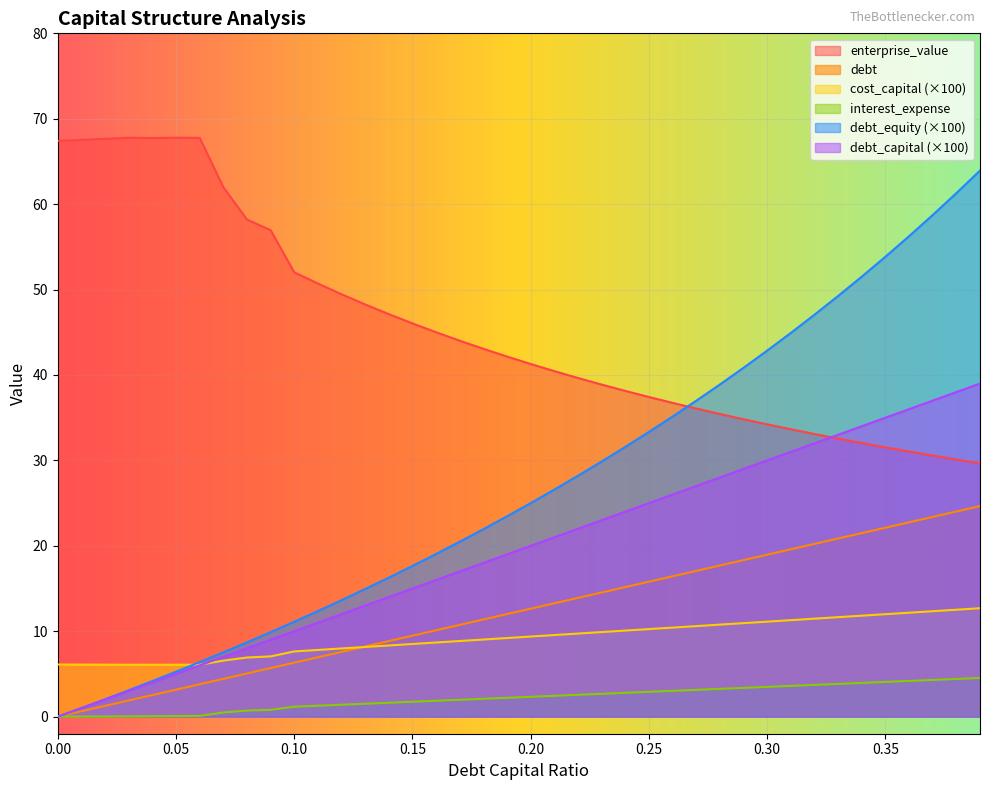

Rank the series at 0.34 from highest to lowest value.

debt_equity, debt, enterprise_value, debt_capital, cost_capital, interest_expense